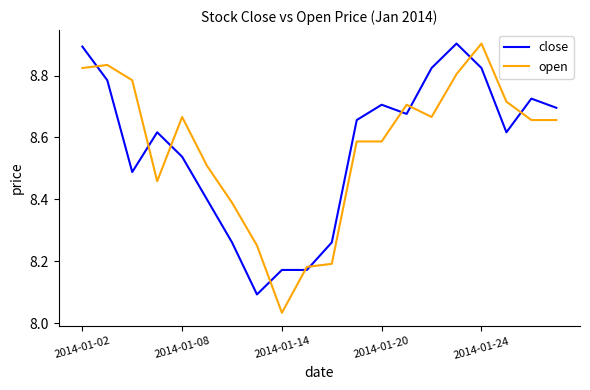

After their last crossing, which series has the higher values: close or open?

close